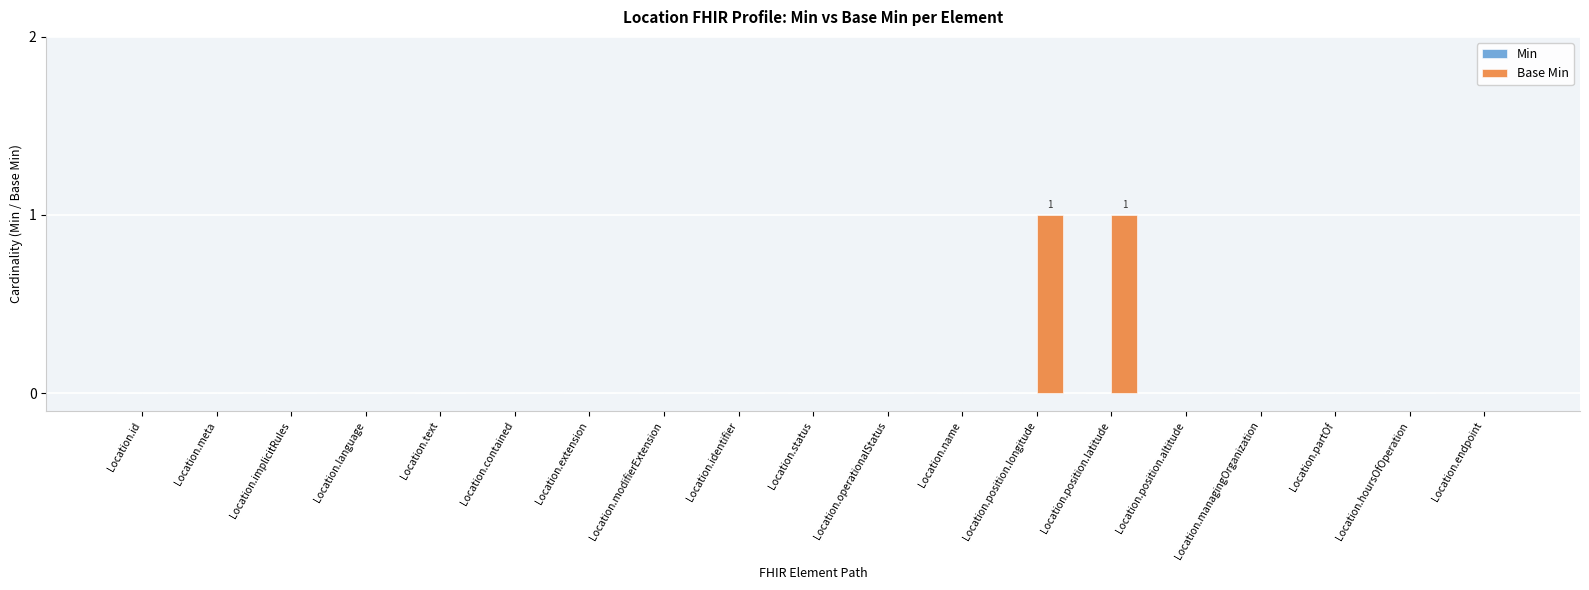

The value at Location.contained is 0. True or false?

True